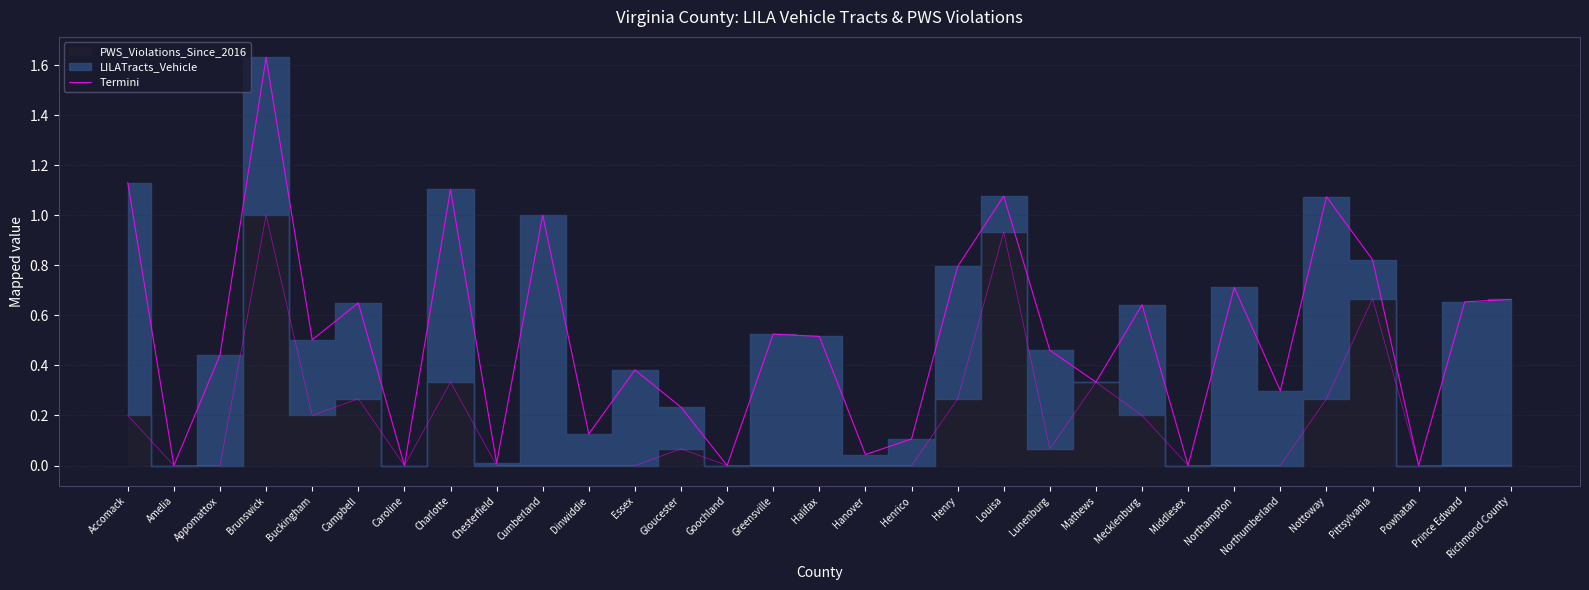

List the labels in order of value, smallest first.

Amelia, Caroline, Goochland, Middlesex, Powhatan, Chesterfield, Hanover, Henrico, Dinwiddie, Gloucester, Northumberland, Mathews, Essex, Appomattox, Lunenburg, Buckingham, Halifax, Greensville, Mecklenburg, Campbell, Prince Edward, Richmond County, Northampton, Henry, Pittsylvania, Cumberland, Nottoway, Louisa, Charlotte, Accomack, Brunswick